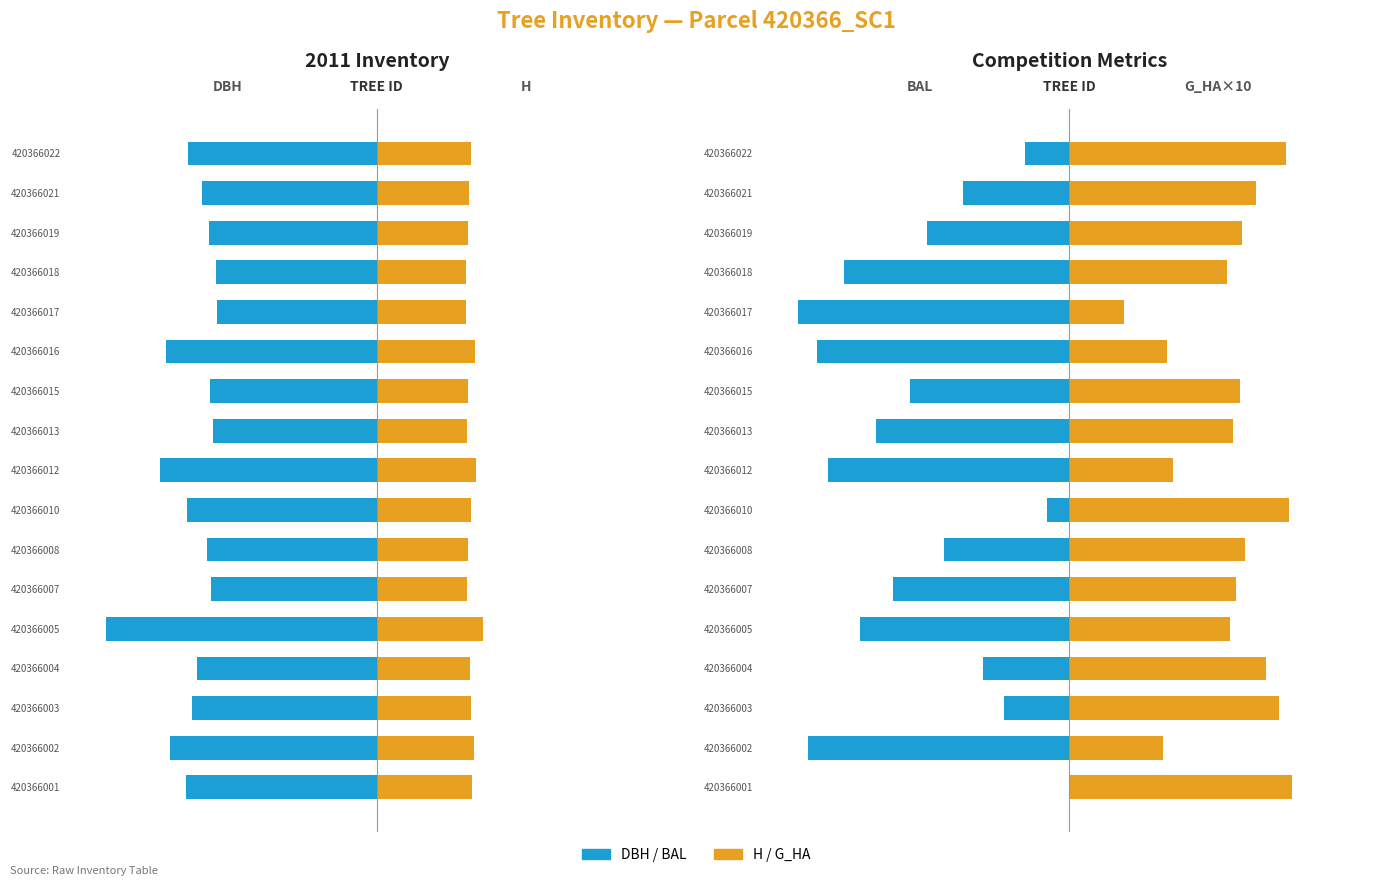

What is the difference between the g_ha (×10) values at 420366018 and 420366019?

1.5